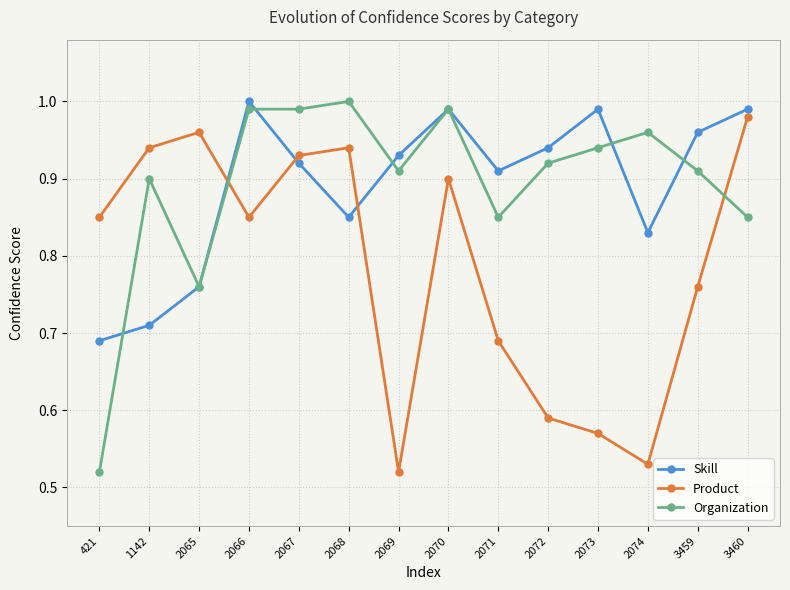

Between 1142 and 2074, which series saw the biggest shift?

Product